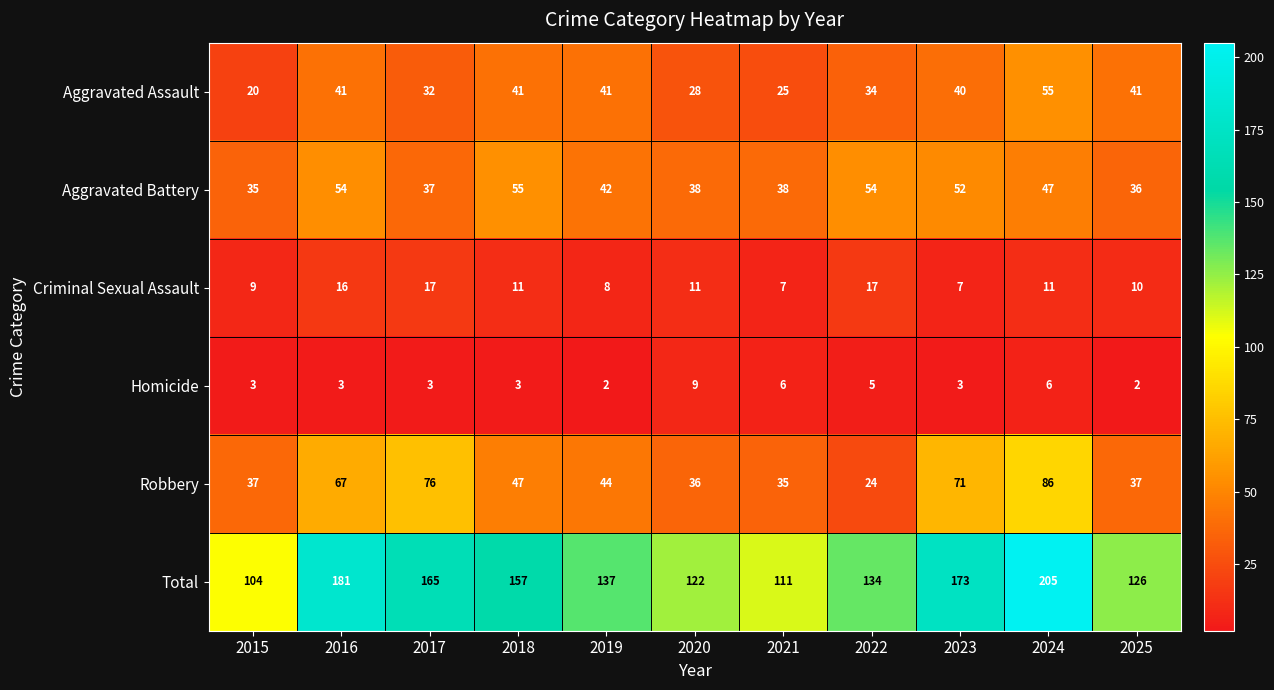

At which category is the sum across all series the highest?

2024